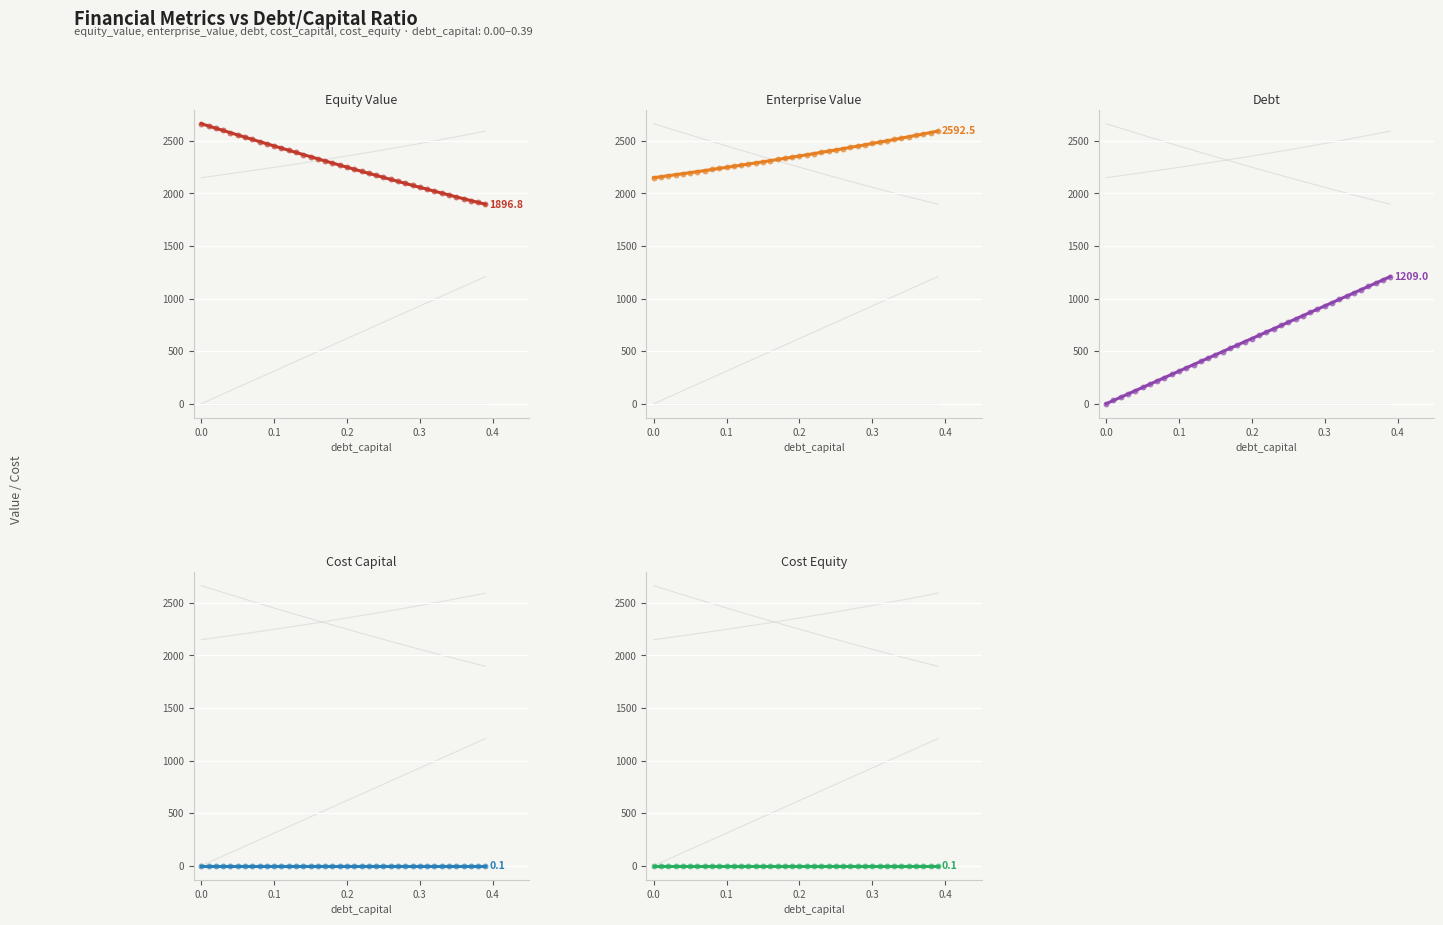

Which series reaches the minimum Y coordinate?

debt